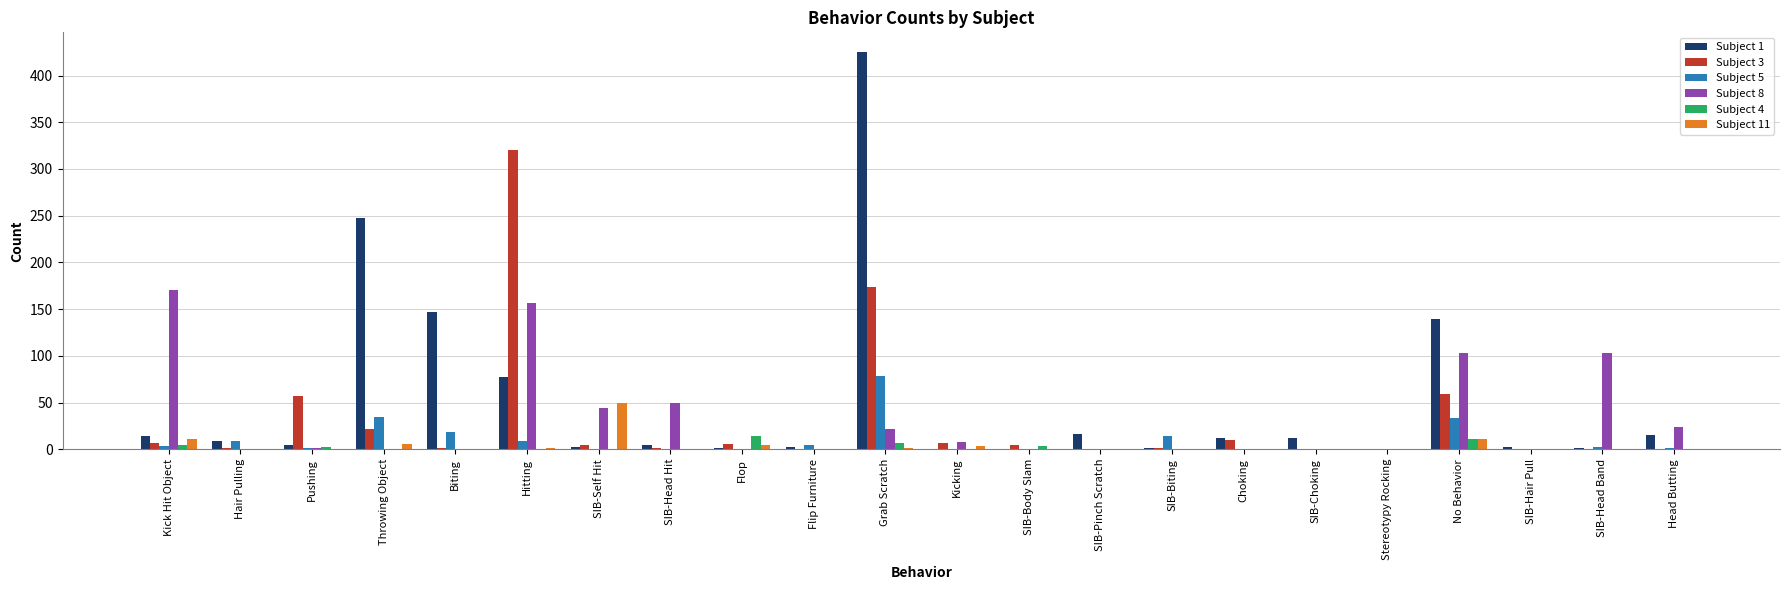

The Subject 3 series shows -186 at SIB-Pinch Scratch. True or false?

False